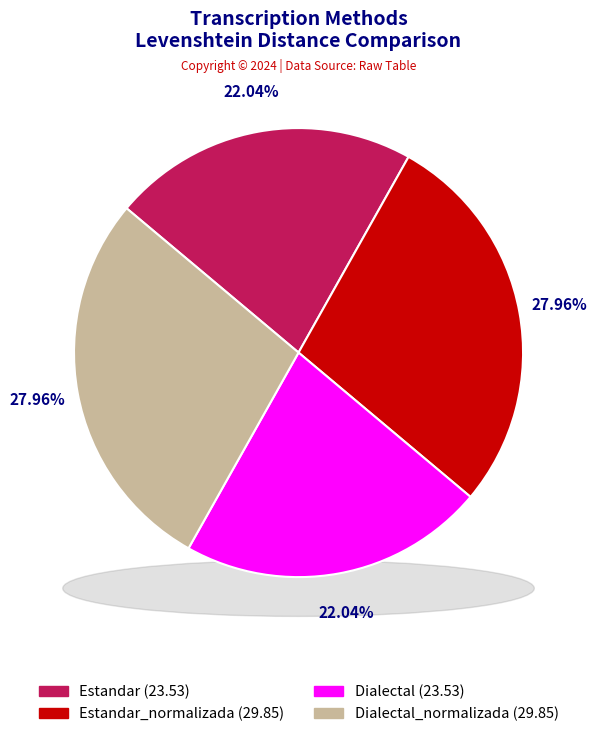

Which category has the biggest portion of the pie?

Estandar_normalizada